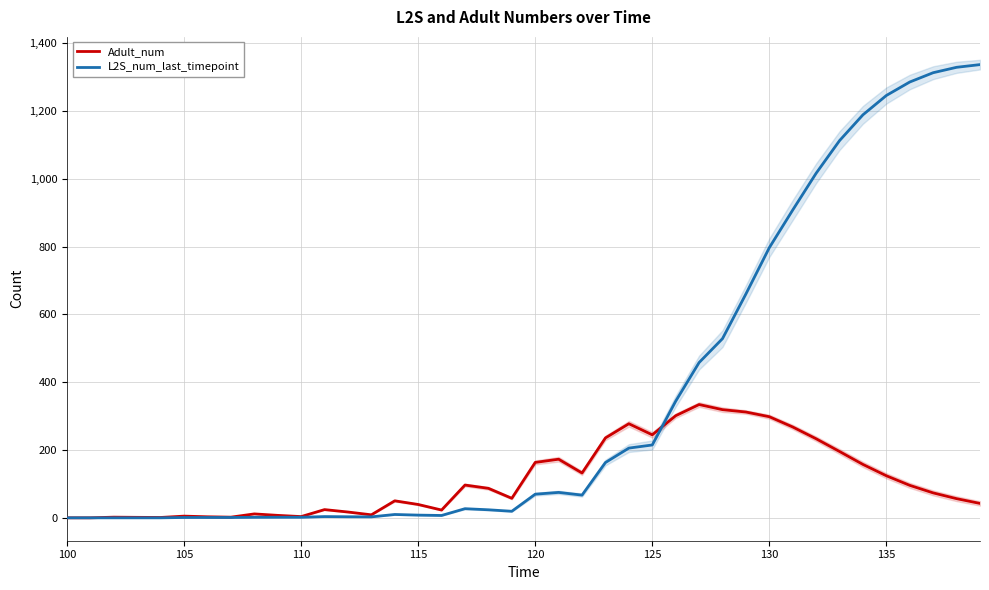

How many data points in L2S_num_last_timepoint are less than 67?

20